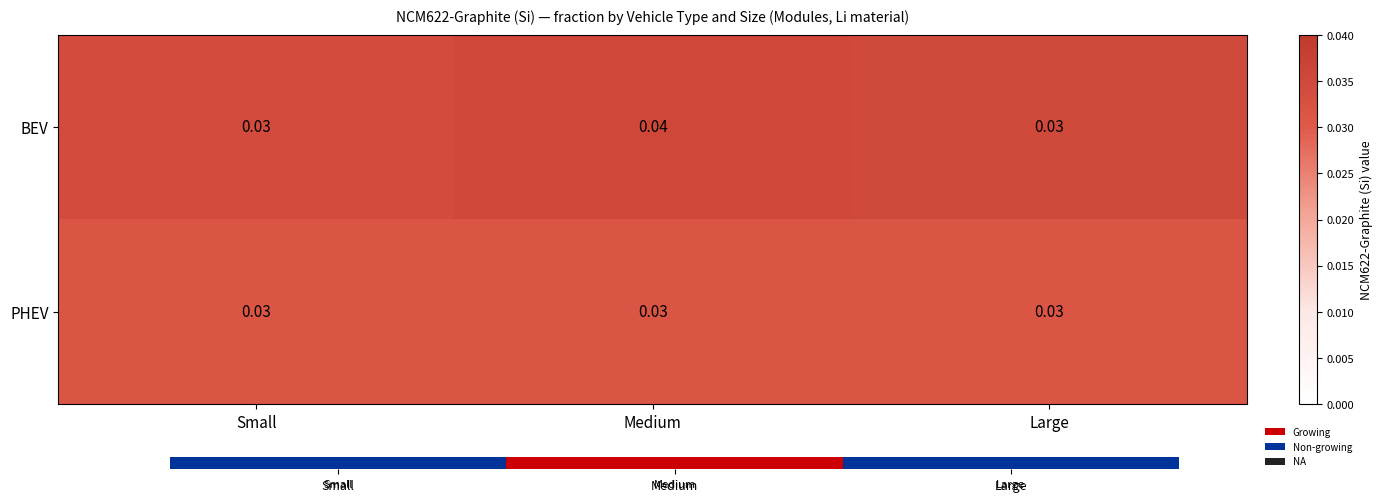

At which category is the sum across all series the highest?

Medium